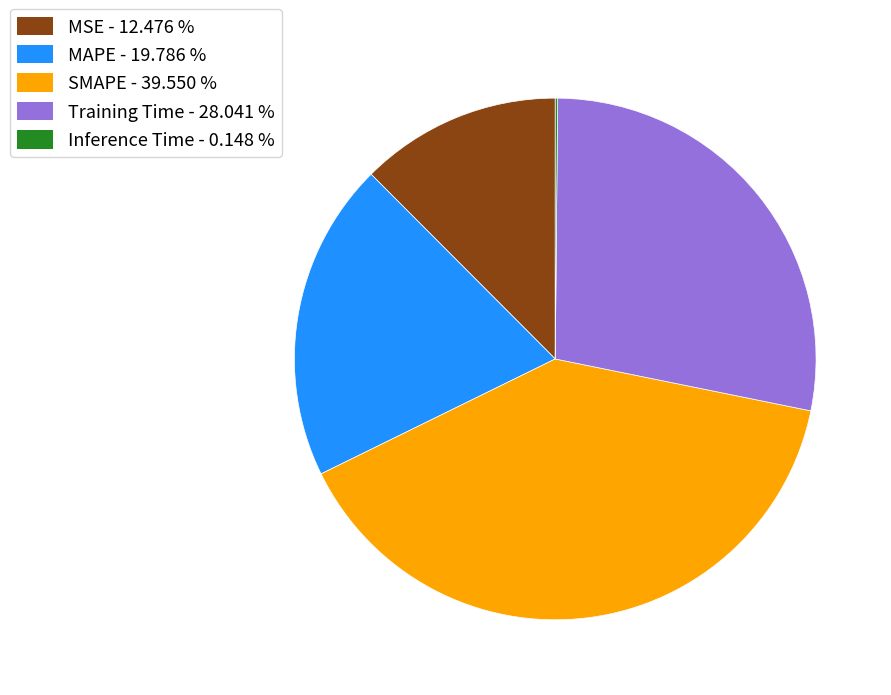

Which has a higher value, Training Time or MAPE?

Training Time